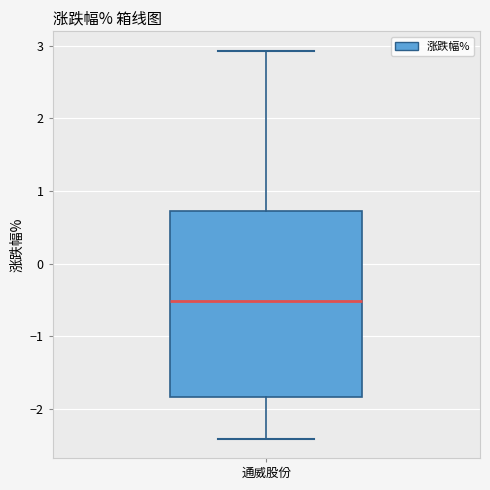

Where does the median line of the box for 通威股份 sit on the y-axis? The values are not printed on the chart, so give them approximately, as read against the axis.

-0.5